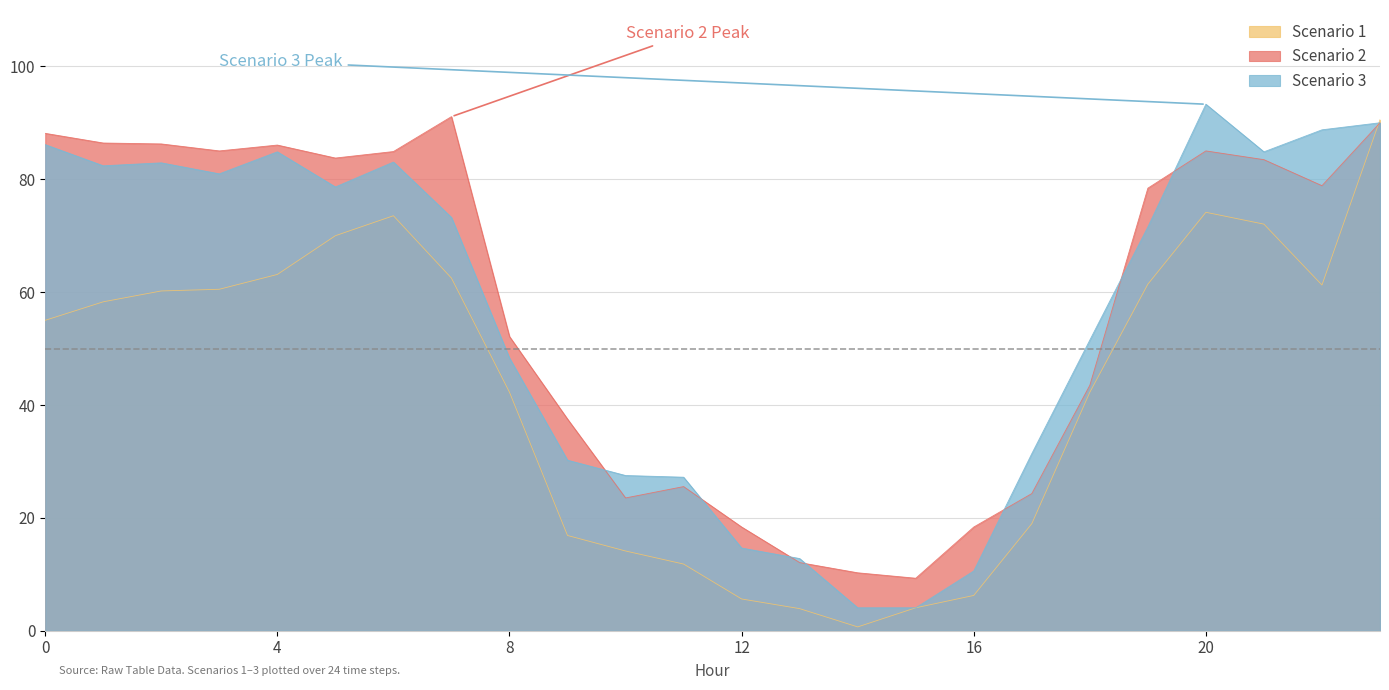

What is the value of the Scenario 3 point at the 2nd from the left?

82.4